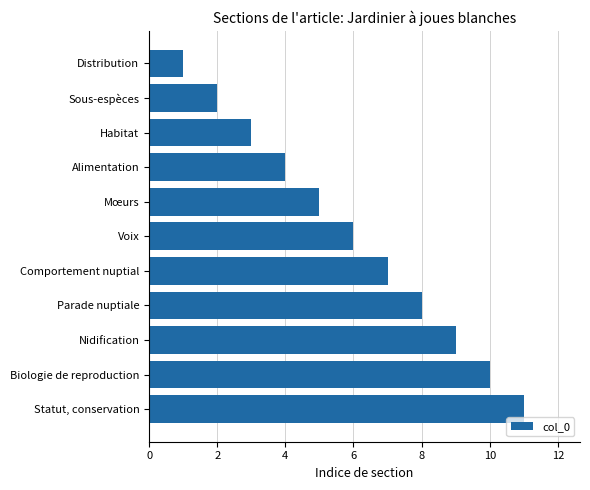

How many categories are shown in the chart?

11